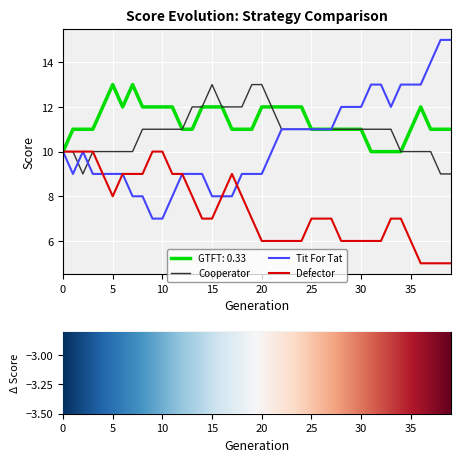

What is the lowest value of the Cooperator series?

9